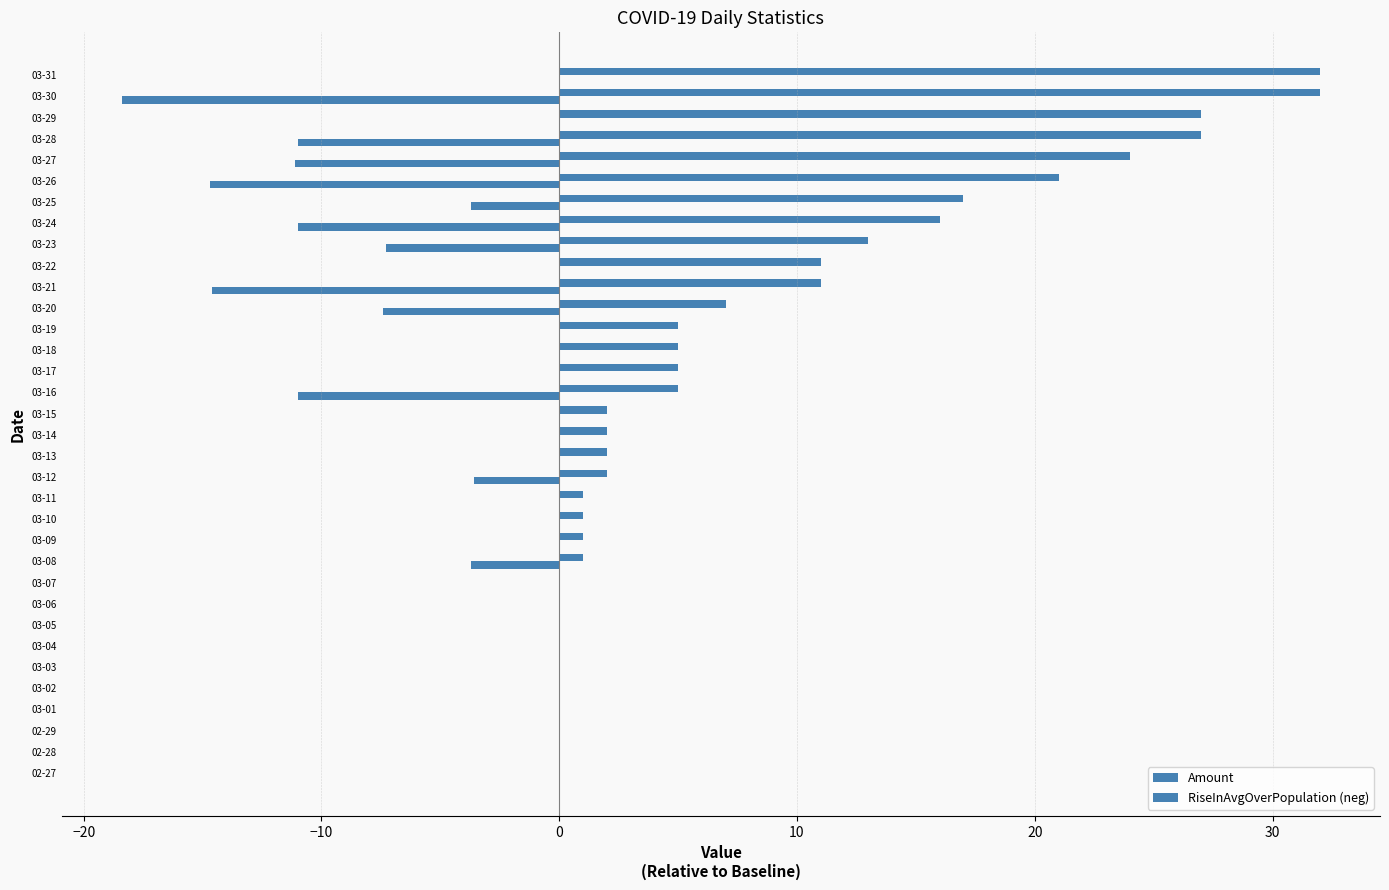

What is the value of the Amount bar at the 12th from the left?

1.0